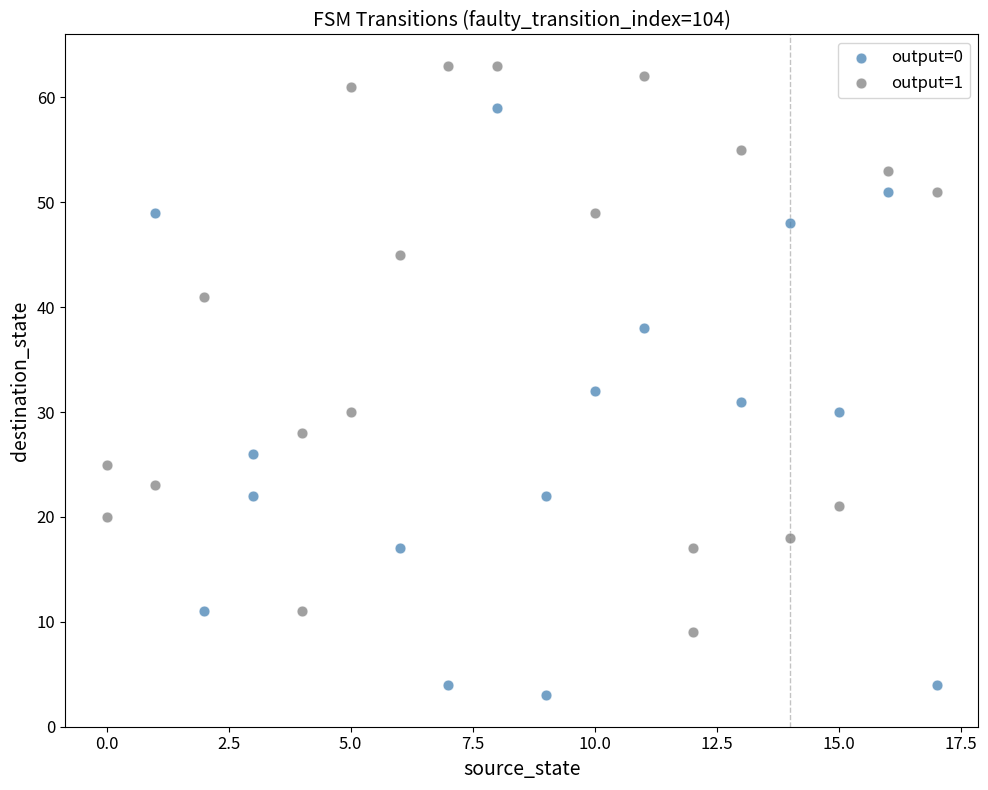

Which series contains the lowest Y value?

output=0